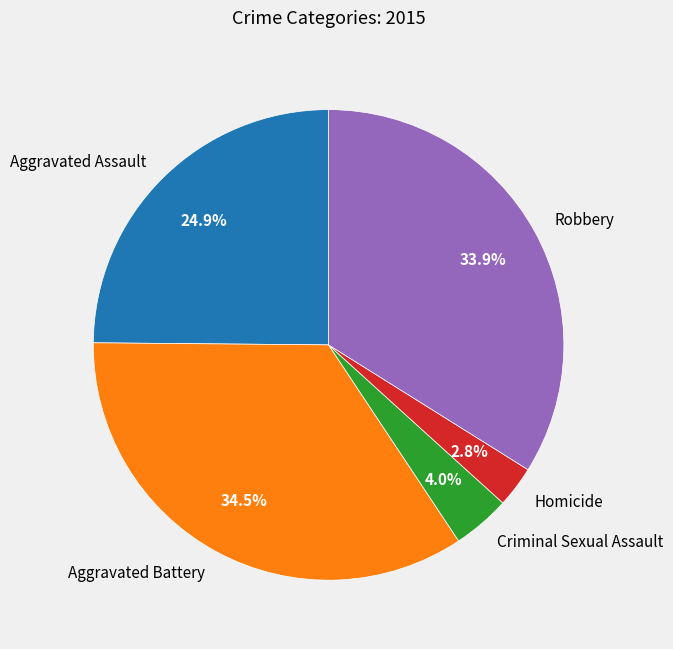

Is the sum of Aggravated Assault and Robbery greater than half?

Yes